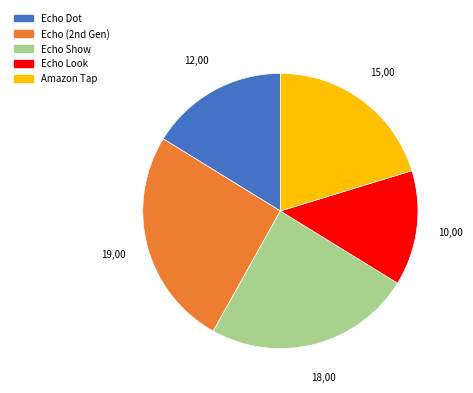

Rank the categories by value from highest to lowest.

Echo (2nd Gen), Echo Show, Amazon Tap, Echo Dot, Echo Look